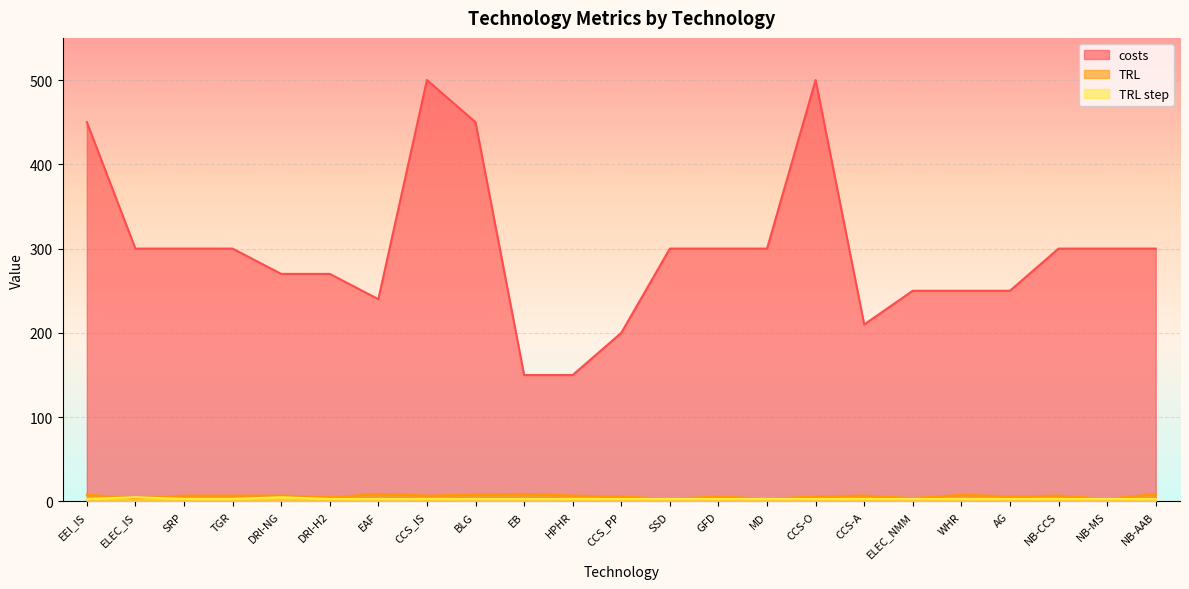

True or false: TRL step and costs cross at least once.

False